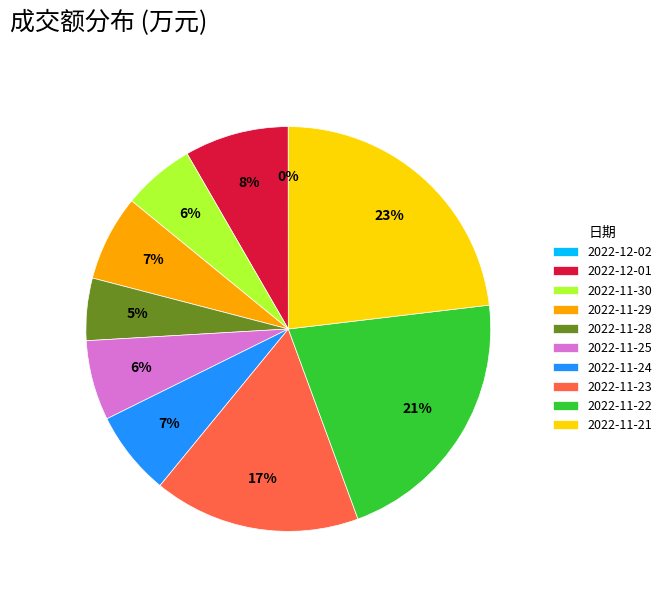

What is the largest slice in the pie chart?

2022-11-21